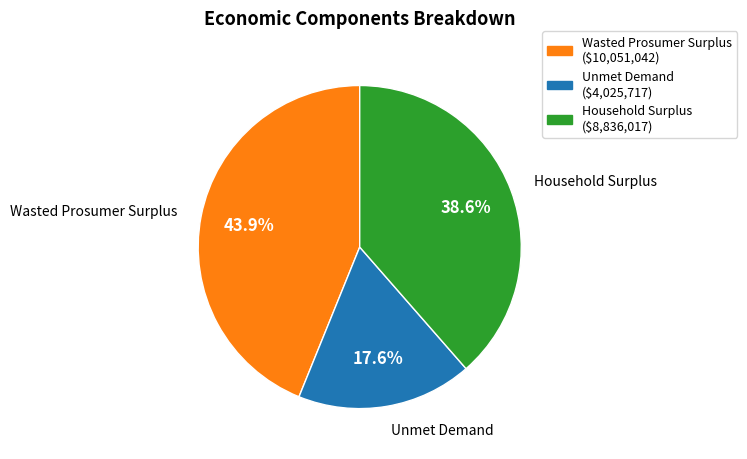

Combined, what portion of the pie is Unmet Demand and Household Surplus?

56.1%